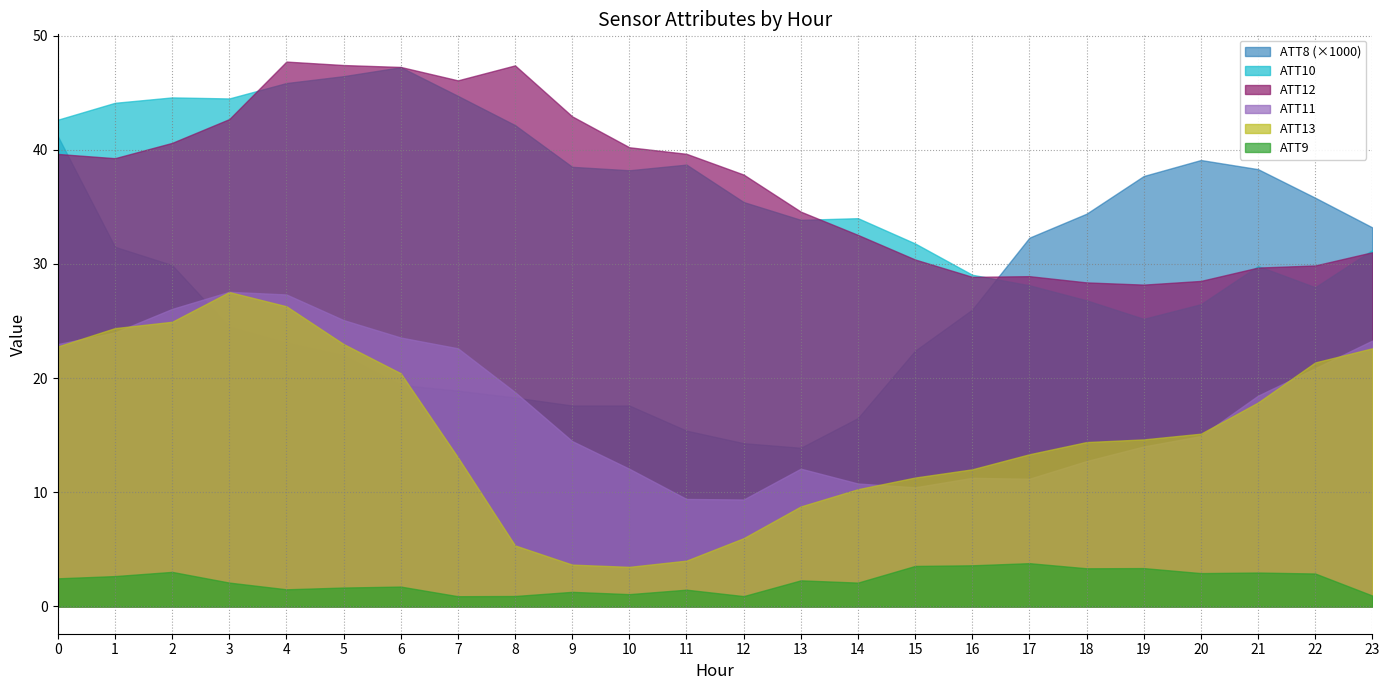

What is the average value of the ATT10 series?

36.6